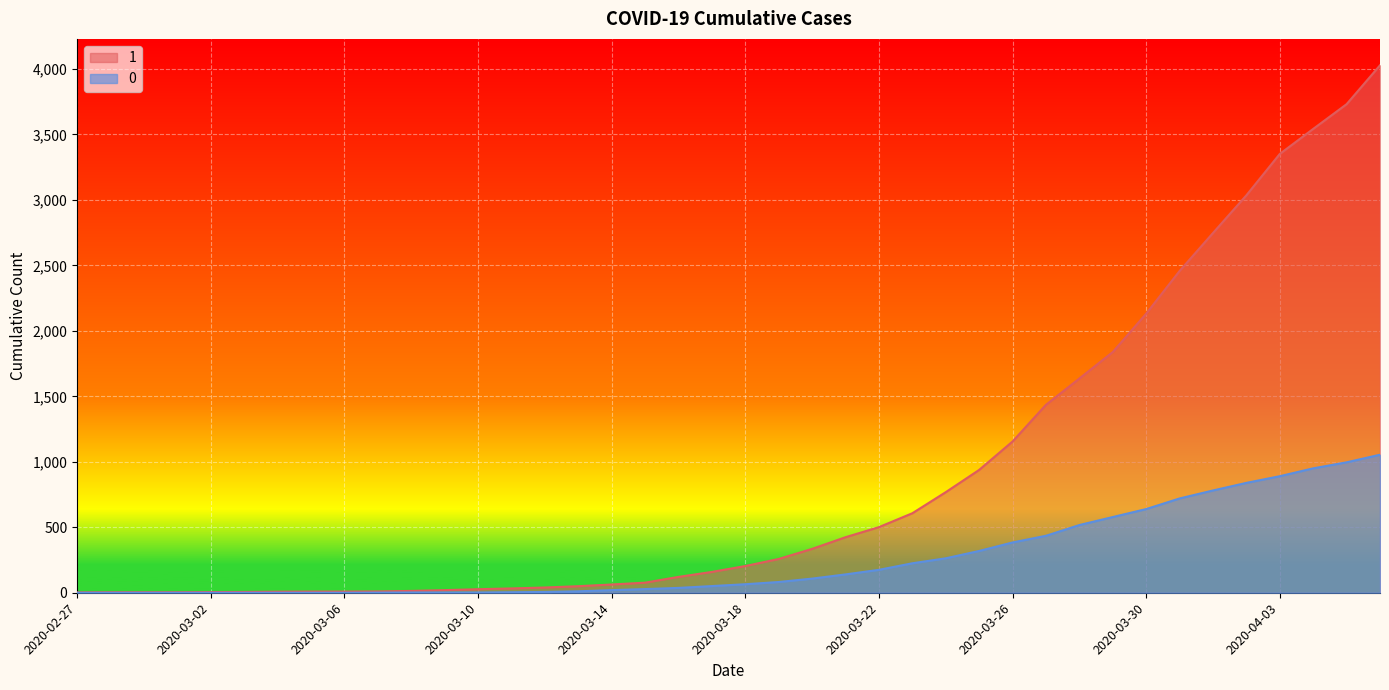

The 1 series shows 3035 at 2020-04-02. True or false?

True